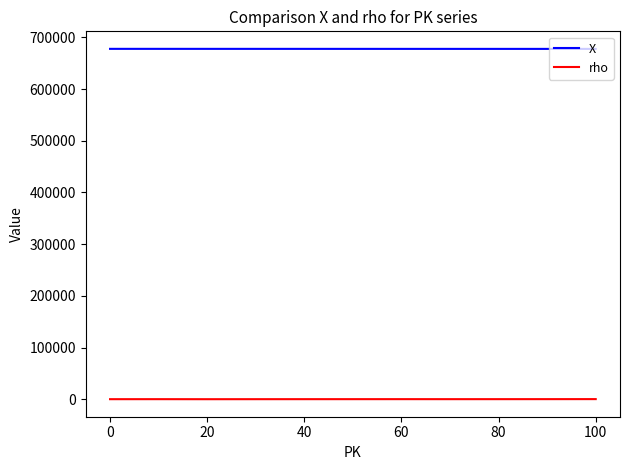

What is the smallest value displayed?

303